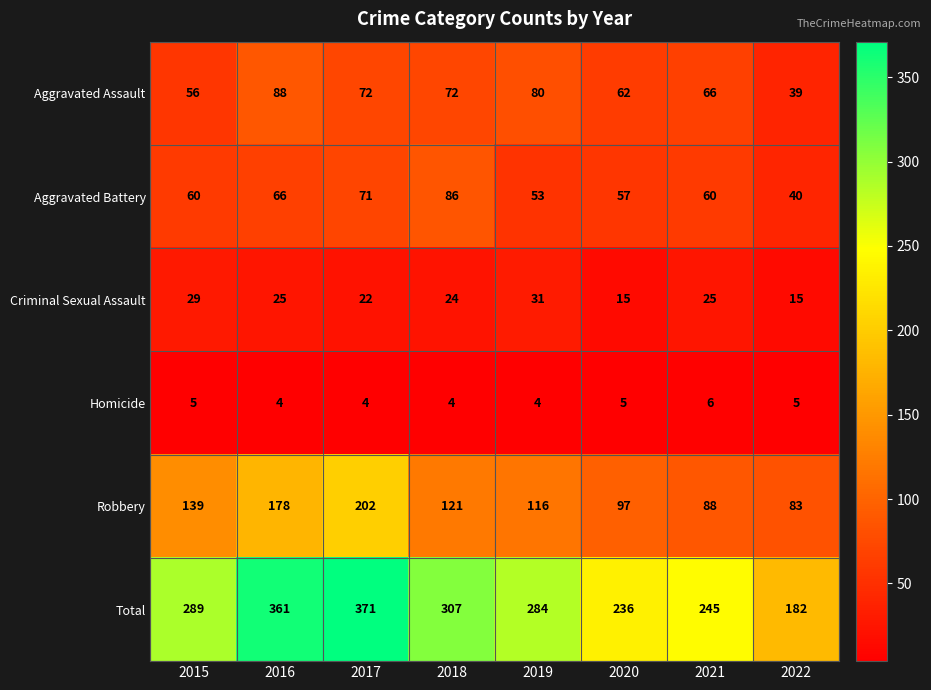

At how many categories does at least one series exceed 194?

7